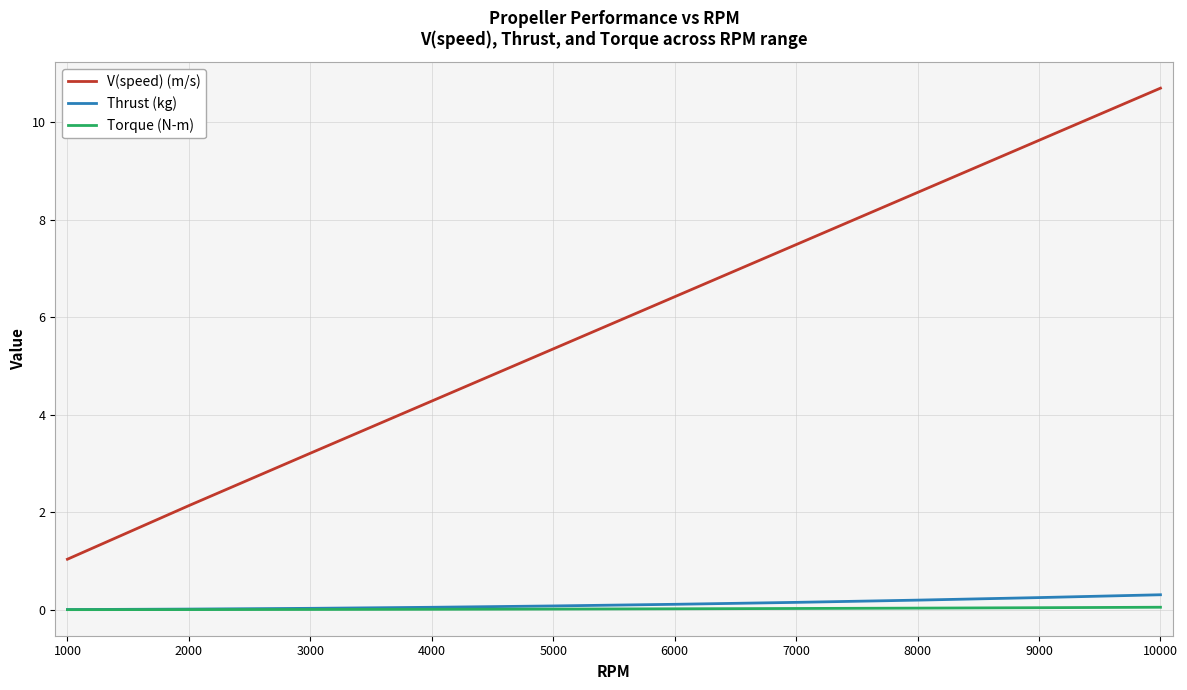

What is the maximum value for V(speed) (m/s)?

10.7